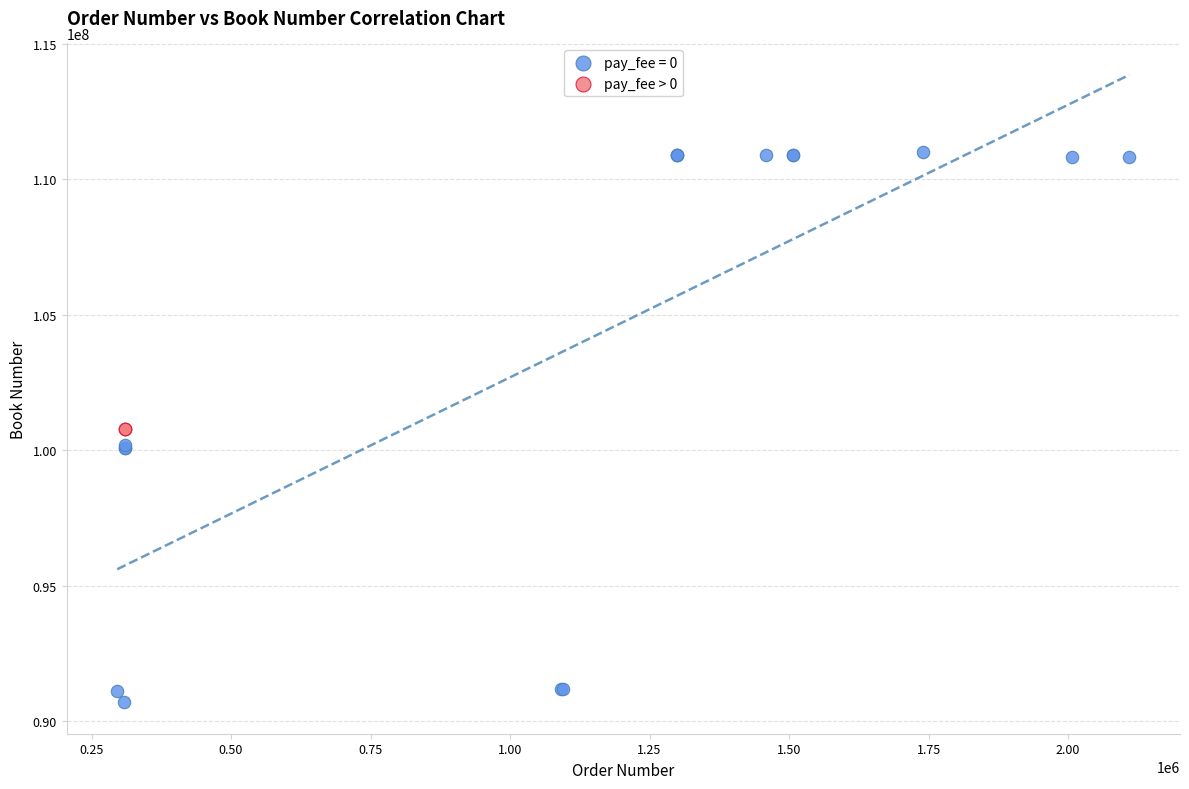

Which series reaches the maximum Y coordinate?

pay_fee = 0